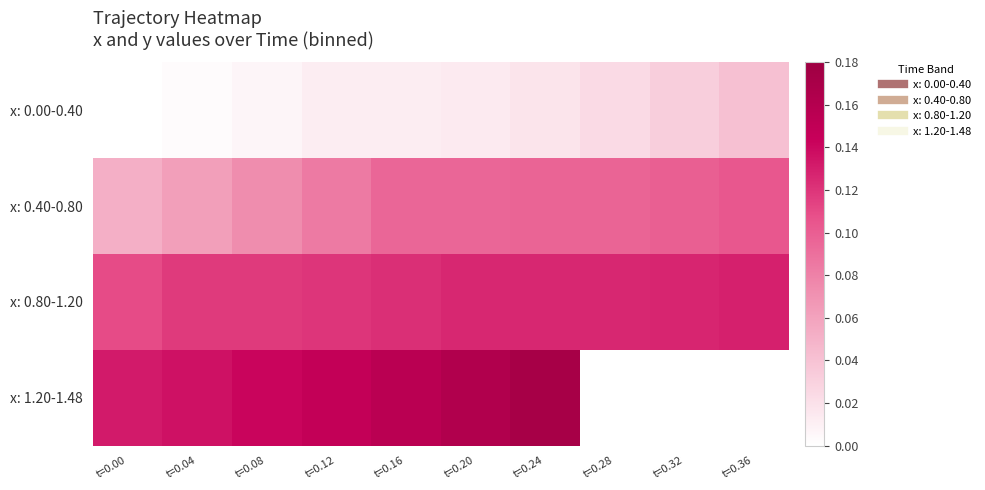

Rank the series by their maximum value, from highest to lowest.

x: 1.20-1.48, x: 0.80-1.20, x: 0.40-0.80, x: 0.00-0.40